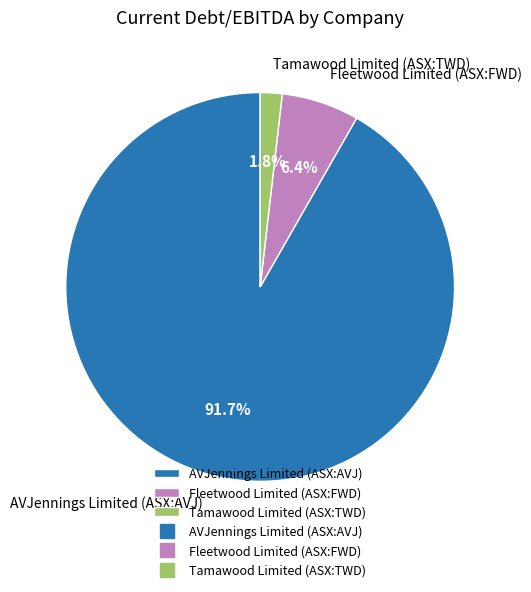

To the nearest percent, what is the difference between the Tamawood Limited (ASX:TWD) and AVJennings Limited (ASX:AVJ) slice percentages?

90%